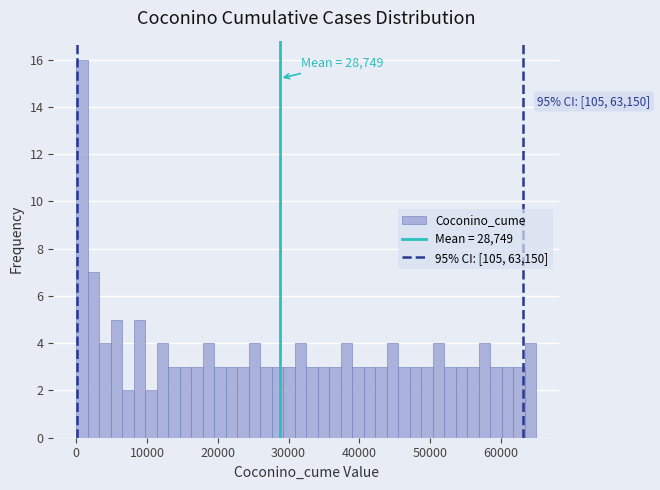

Read against the x-axis, roughly where is the centre of the tallest bar?

1000